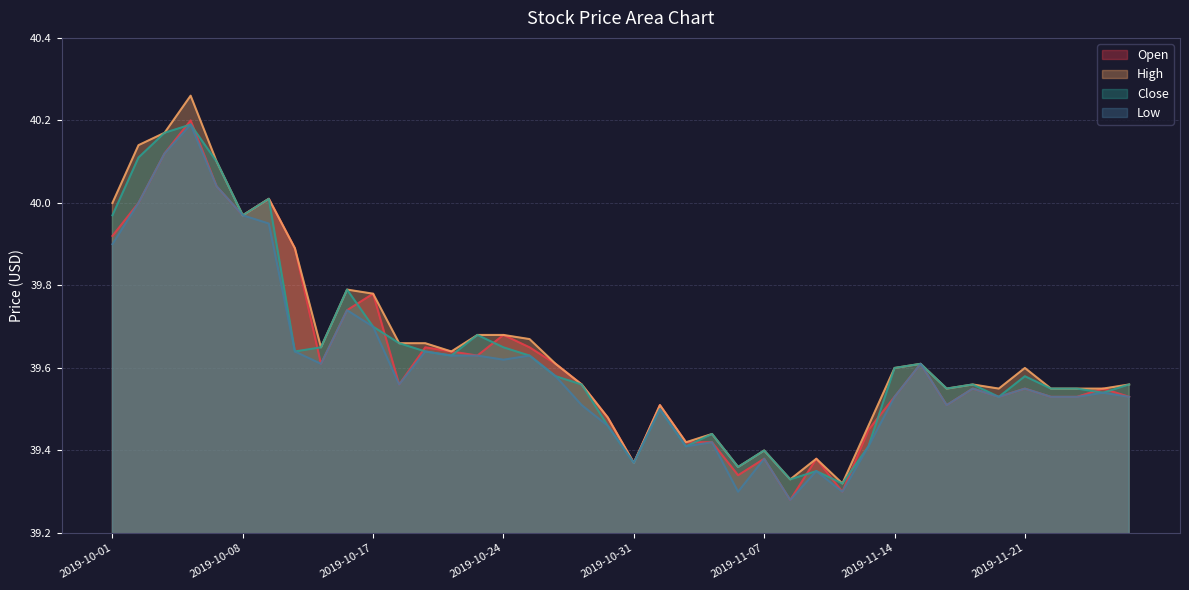

What is the difference between the maximum and minimum values in the Open series?

0.9